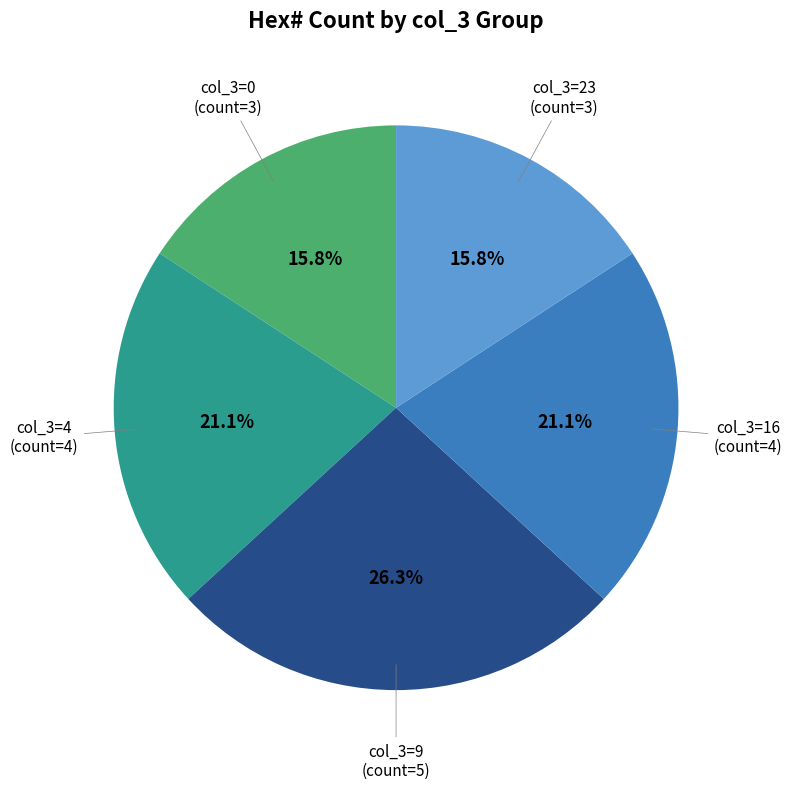

Is there any slice that represents more than half of the pie?

No